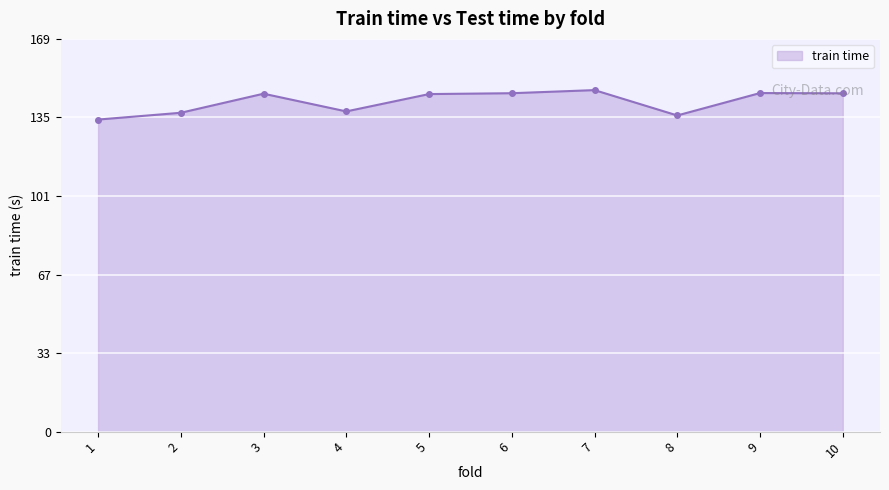

What is the greatest value displayed?

147.8